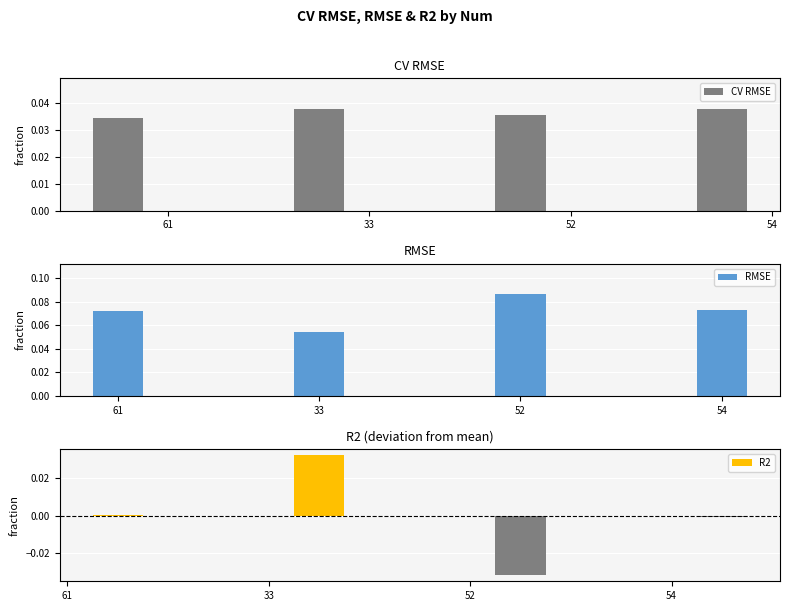

How many bars are there in each group?

3